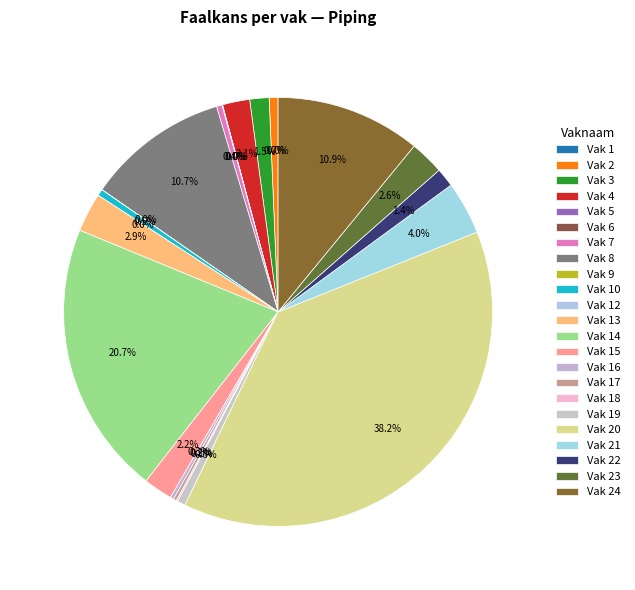

To the nearest percent, what is the combined percentage of Vak 21 and Vak 23?

7%